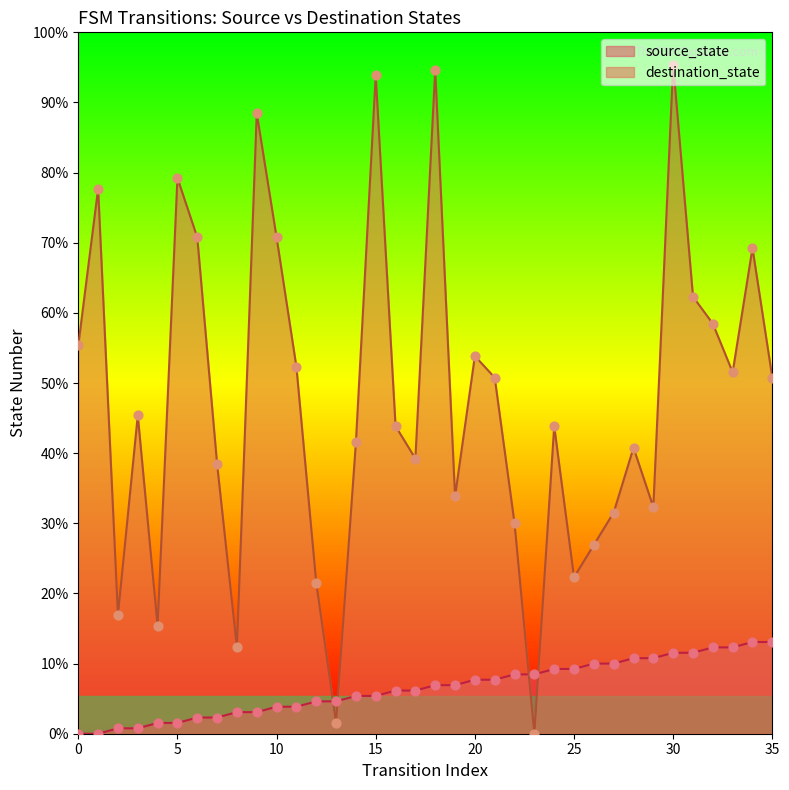

At which category is the sum across all series the highest?

30